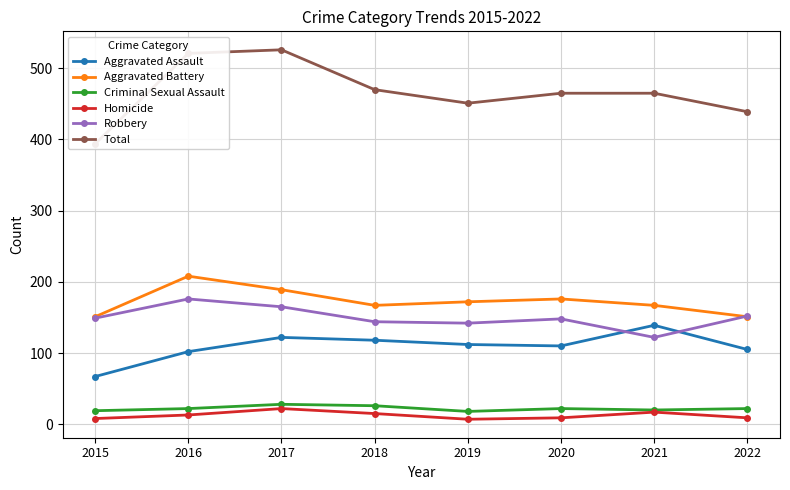

How many values in the Criminal Sexual Assault series are below 22?

3